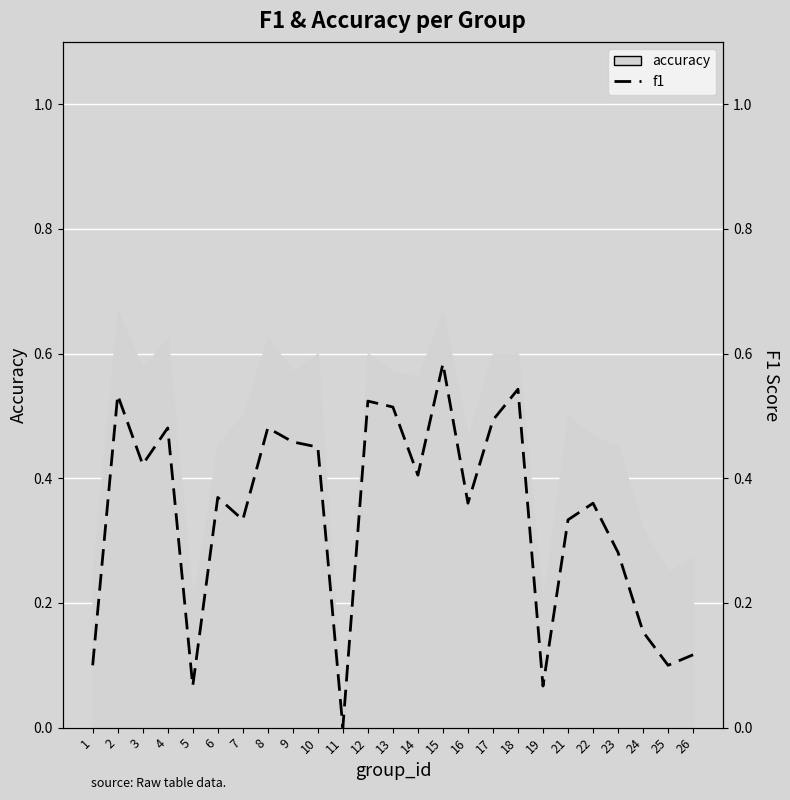

Where is the data nearest to the value 0?

11